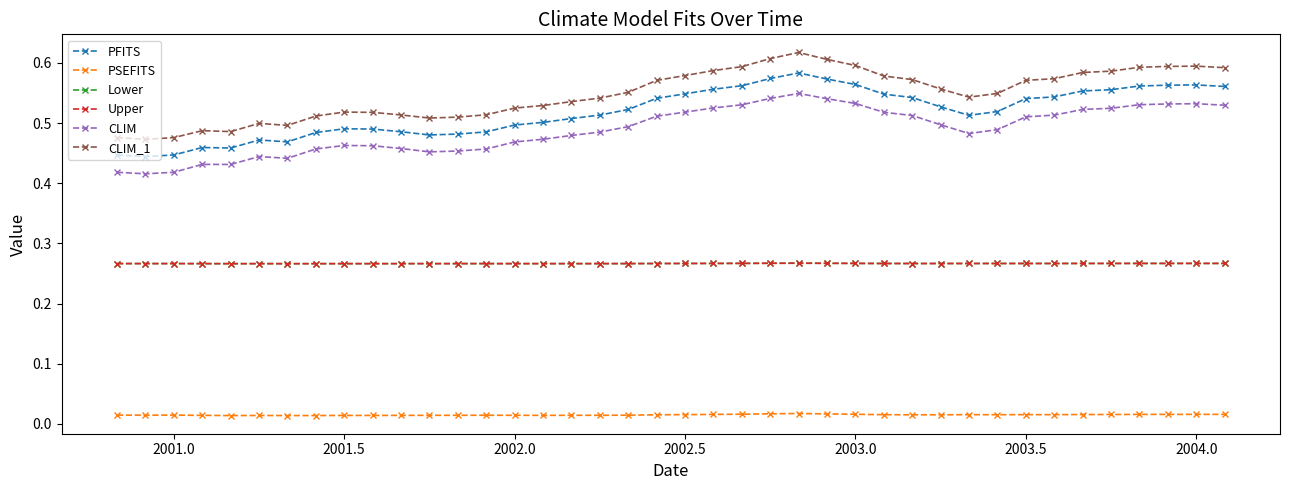

How many interior local peaks does the CLIM_1 series have?

5